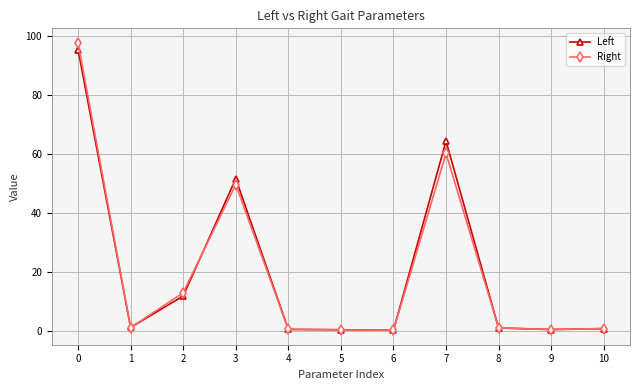

Which series has the largest range (max minus min)?

Right